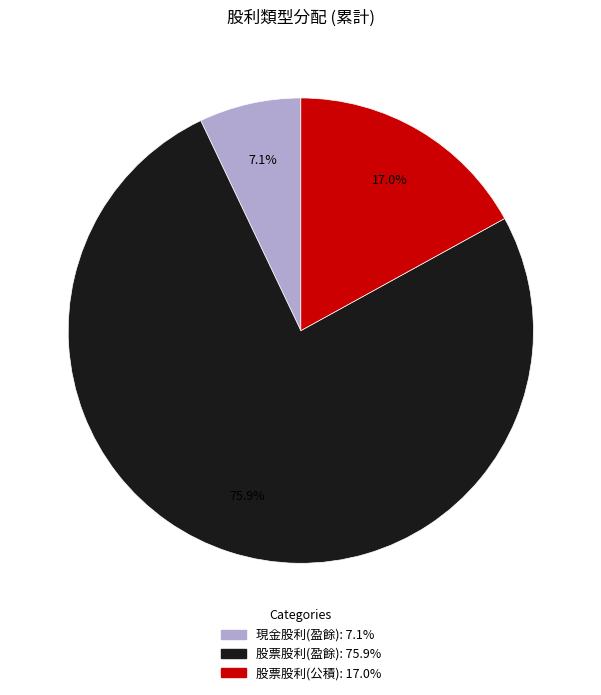

Do 股票股利(公積) and 現金股利(盈餘) together represent more than half of the pie?

No